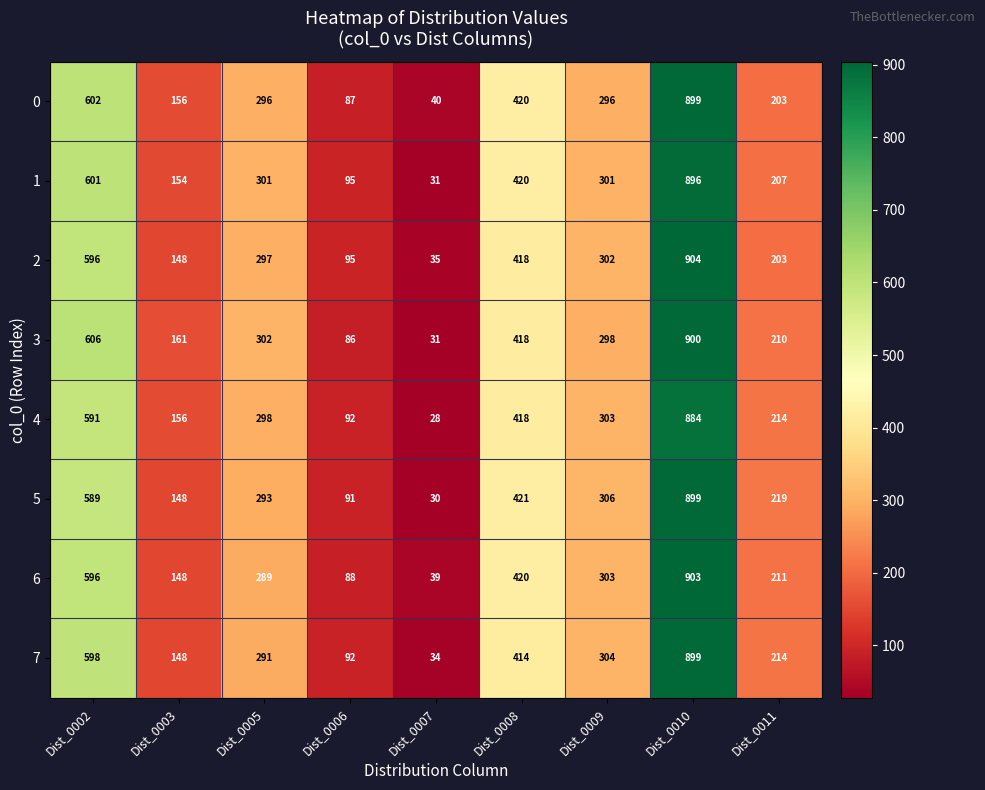

Which label corresponds to the smallest value in the chart?

Dist_0007